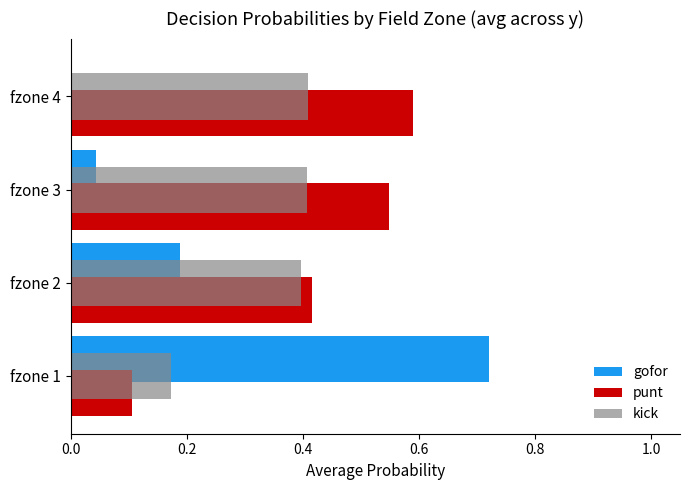

Which category has the highest value in the punt series?

fzone 4